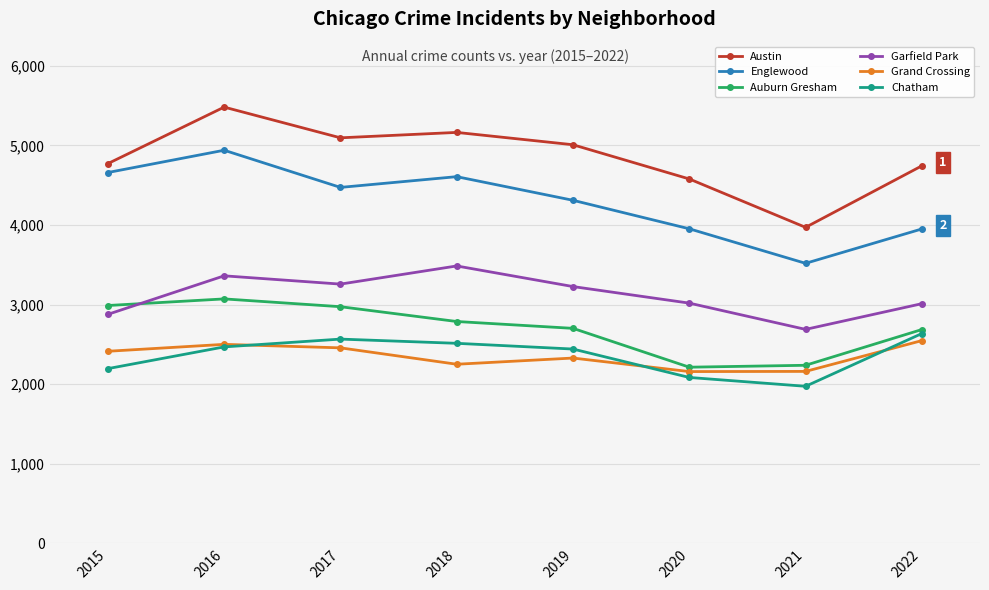

The Austin series shows 2511 at 2021. True or false?

False